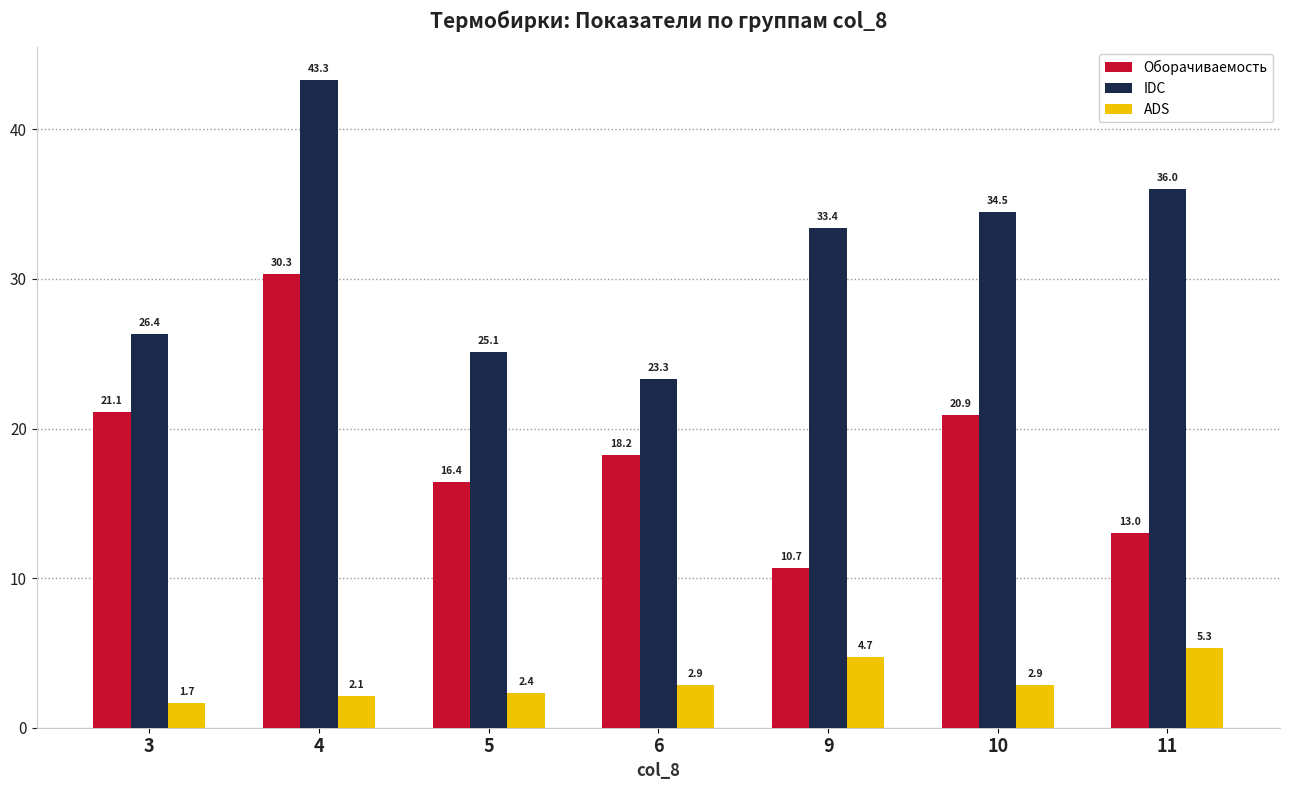

Read the Оборачиваемость value at 4.

30.3